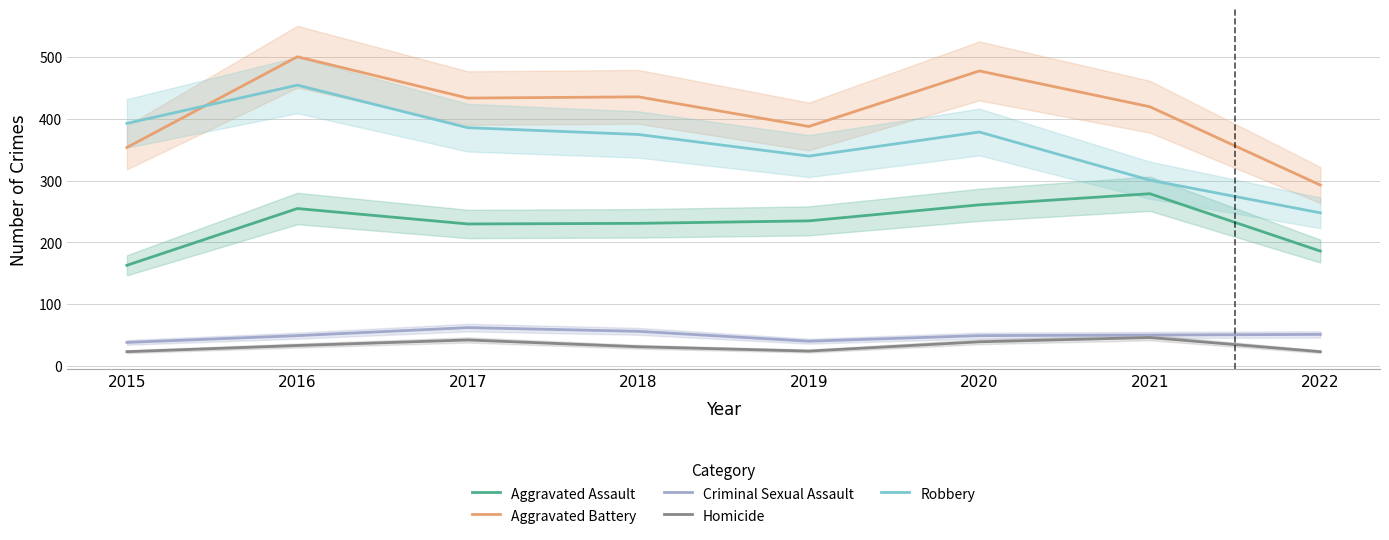

At how many categories does at least one series exceed 396?

5